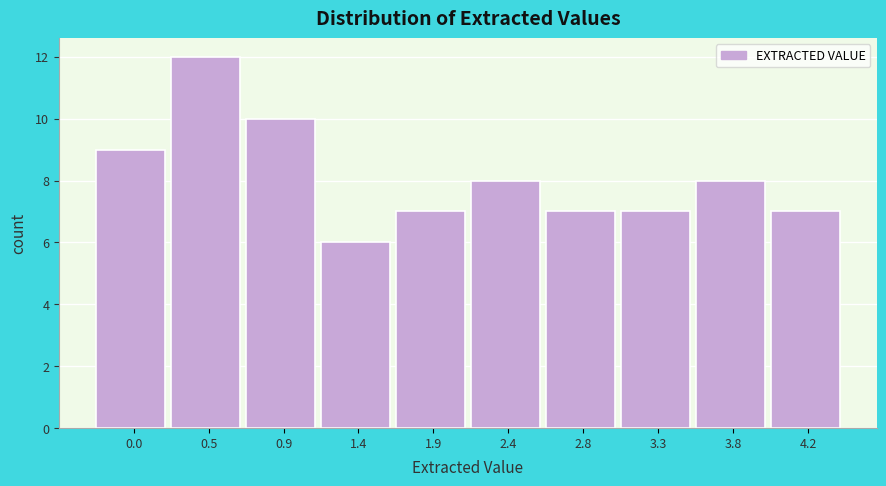

Reading right to left, extract all data points from this chart.

4.2=7	3.8=8	3.3=7	2.8=7	2.4=8	1.9=7	1.4=6	0.9=10	0.5=12	0.0=9